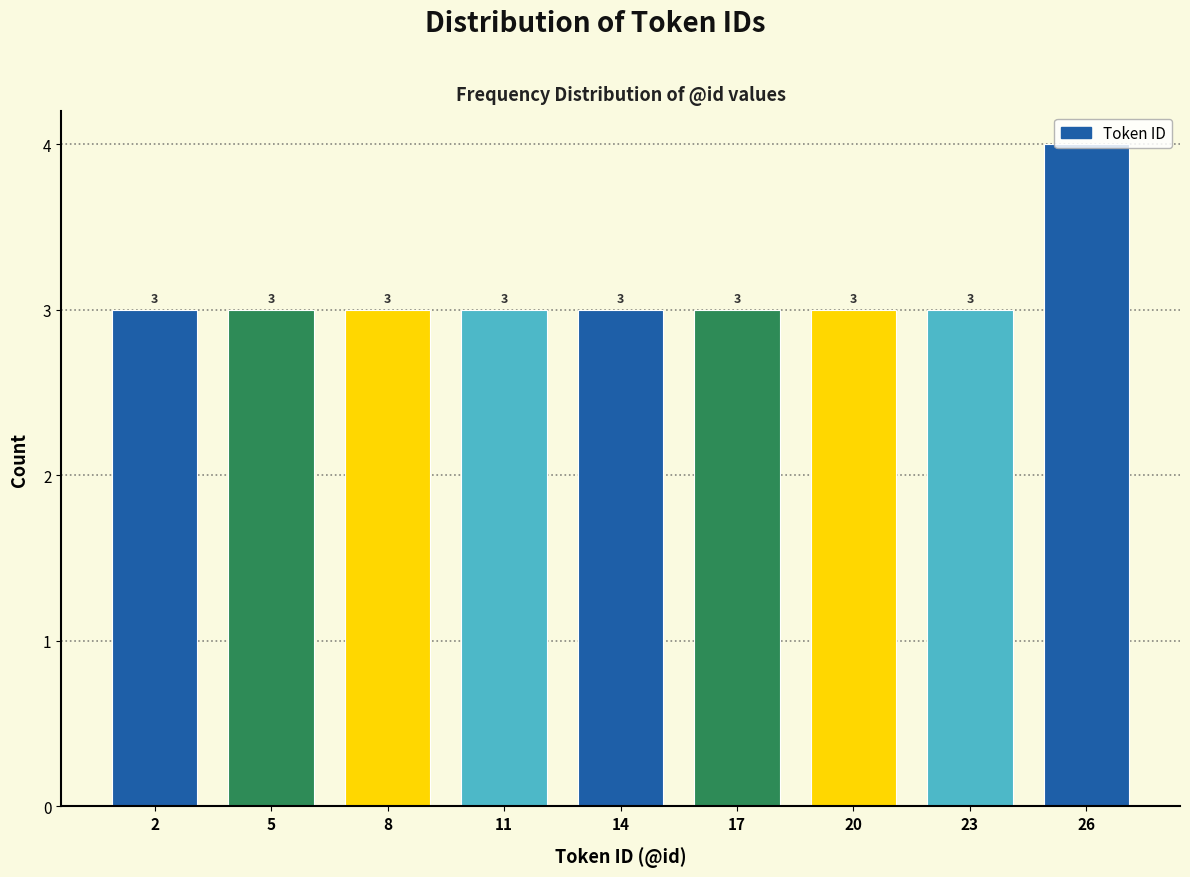

What is the sum of all values?

28